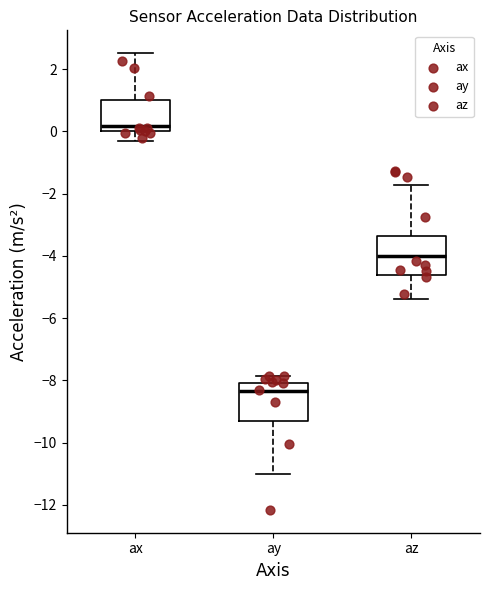

Which box has the highest median line?

ax